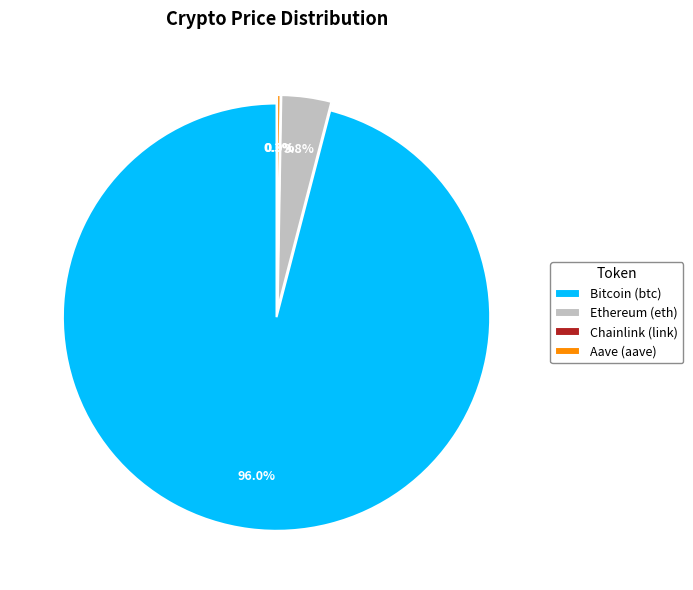

To the nearest percent, what is the combined percentage of Chainlink (link) and Ethereum (eth)?

4%